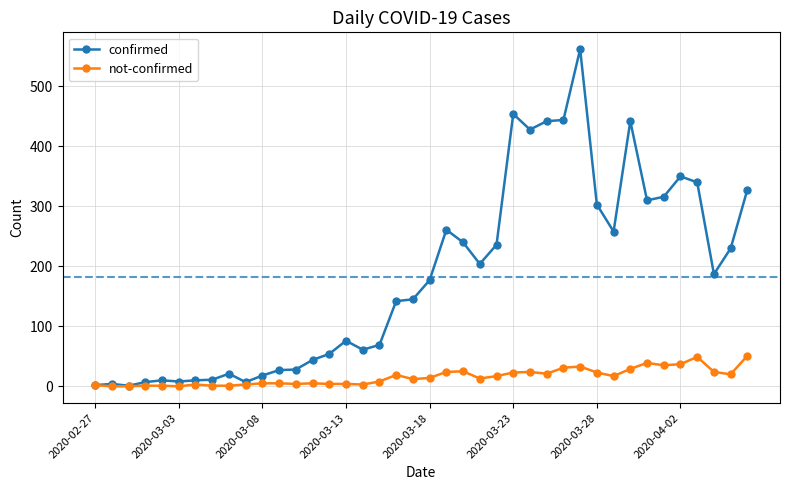

Which series has the widest spread of values?

confirmed